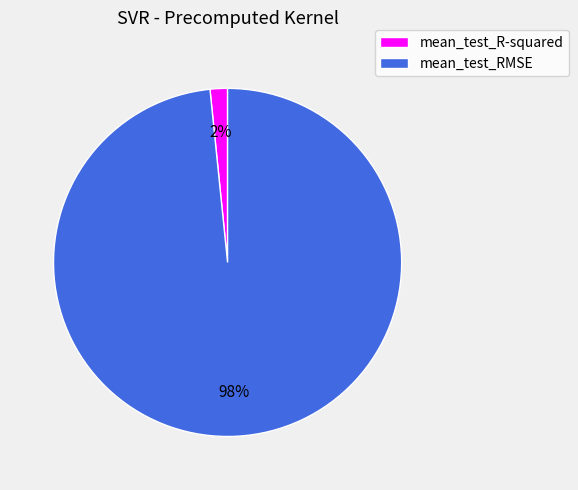

What percentage is the mean_test_RMSE slice, to the nearest percent?

98%